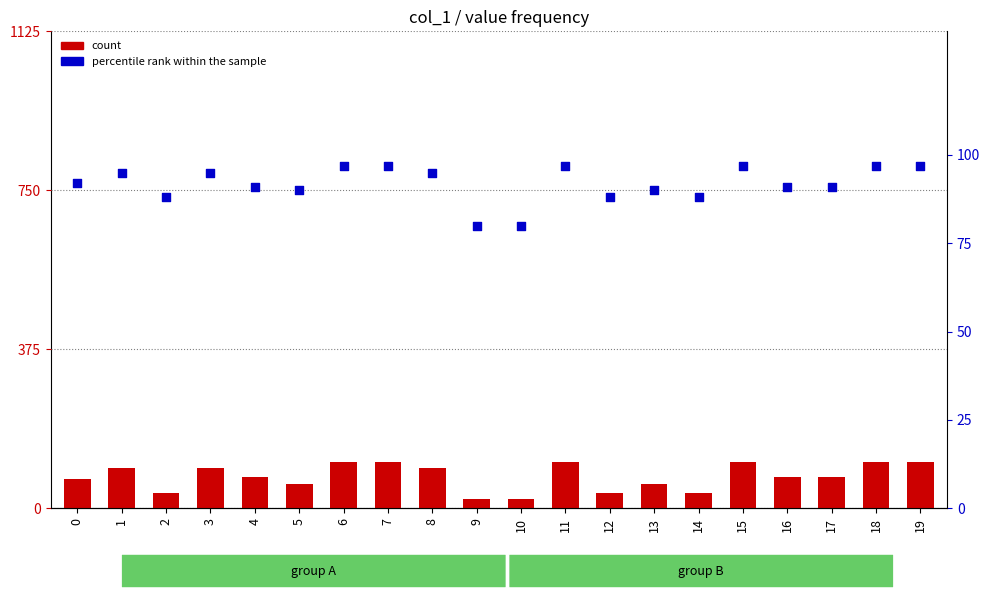

At how many categories does at least one series exceed 94?

9